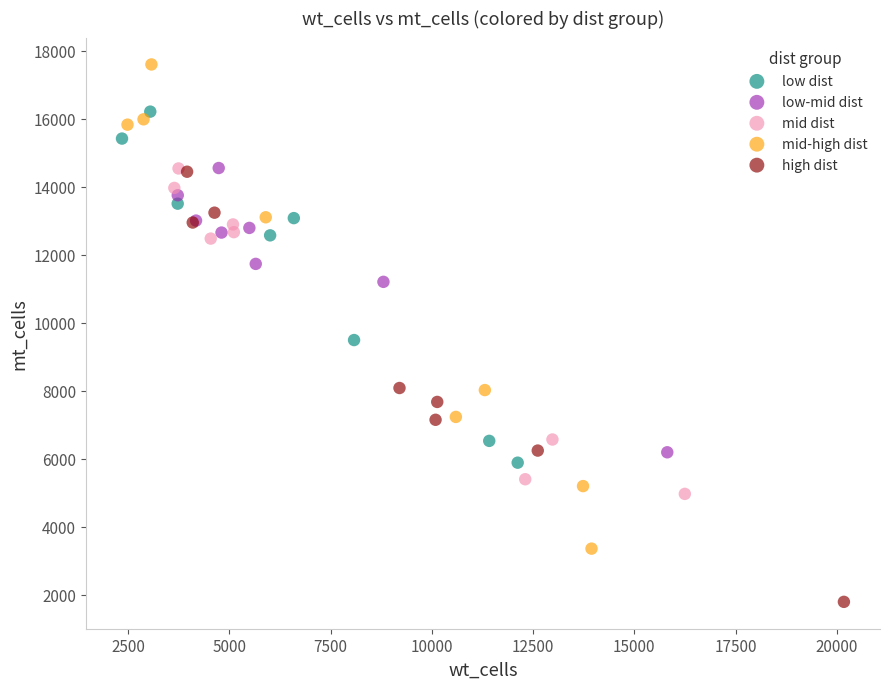

Which series contains the highest Y value?

mid-high dist